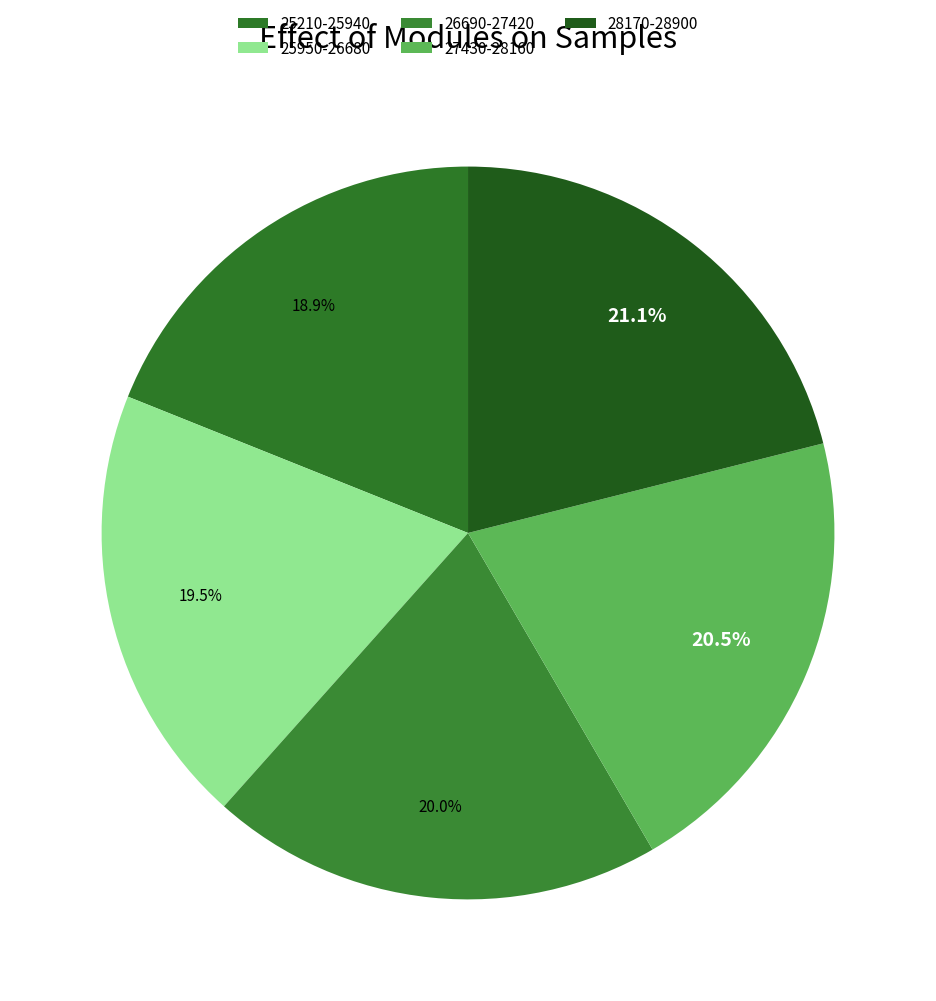

Which category has the biggest portion of the pie?

28170-28900